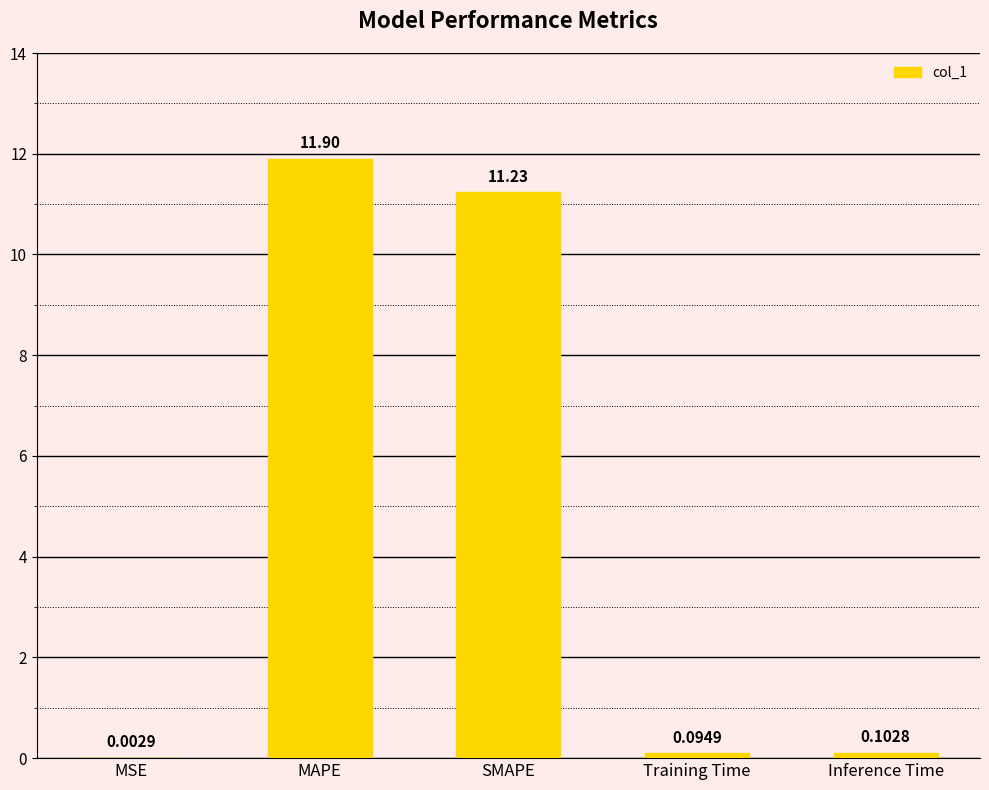

Which has a higher value, MAPE or Training Time?

MAPE